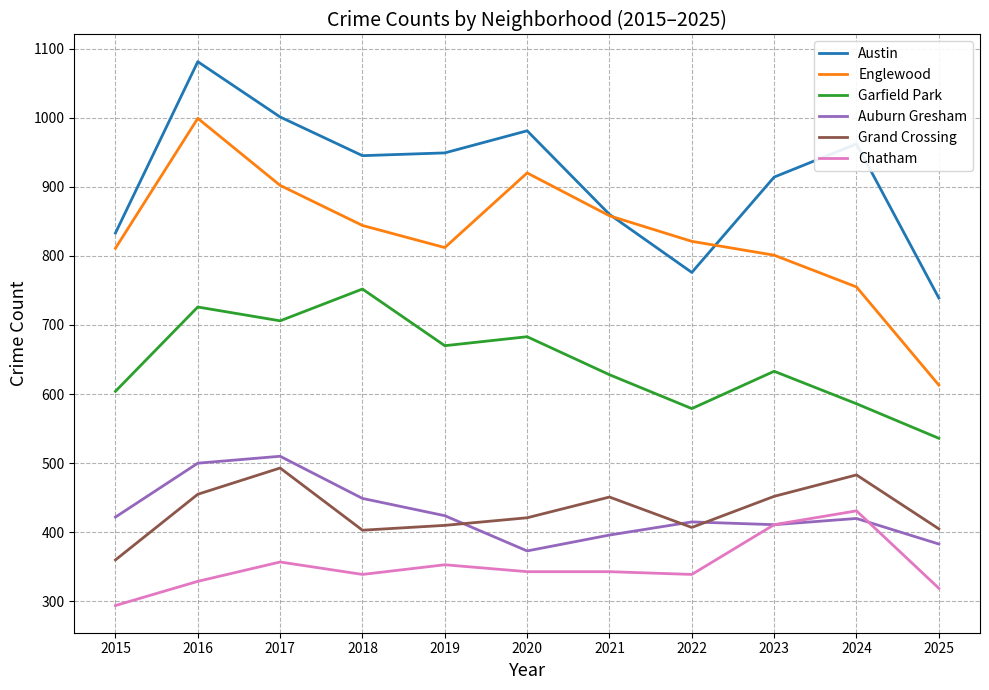

At which label does Chatham first exceed 343?

2017